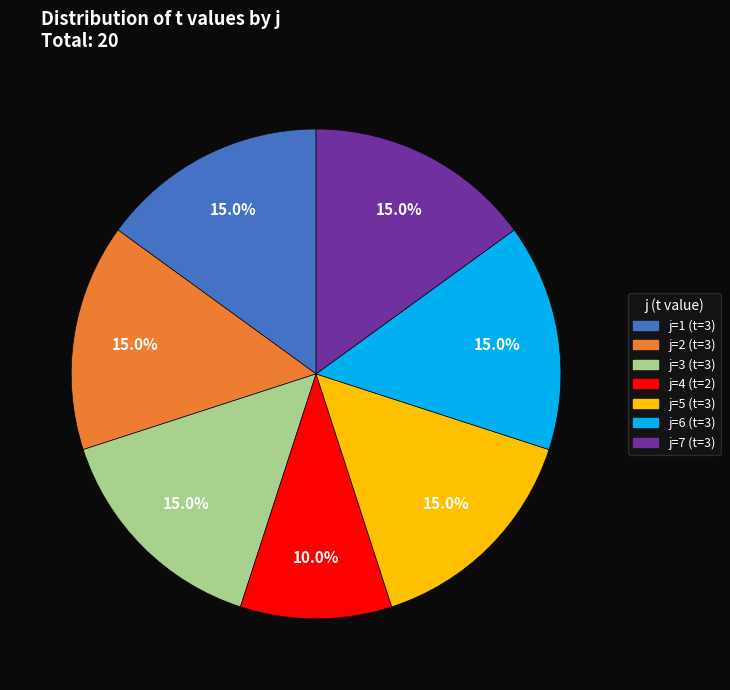

Is there any slice that represents more than half of the pie?

No